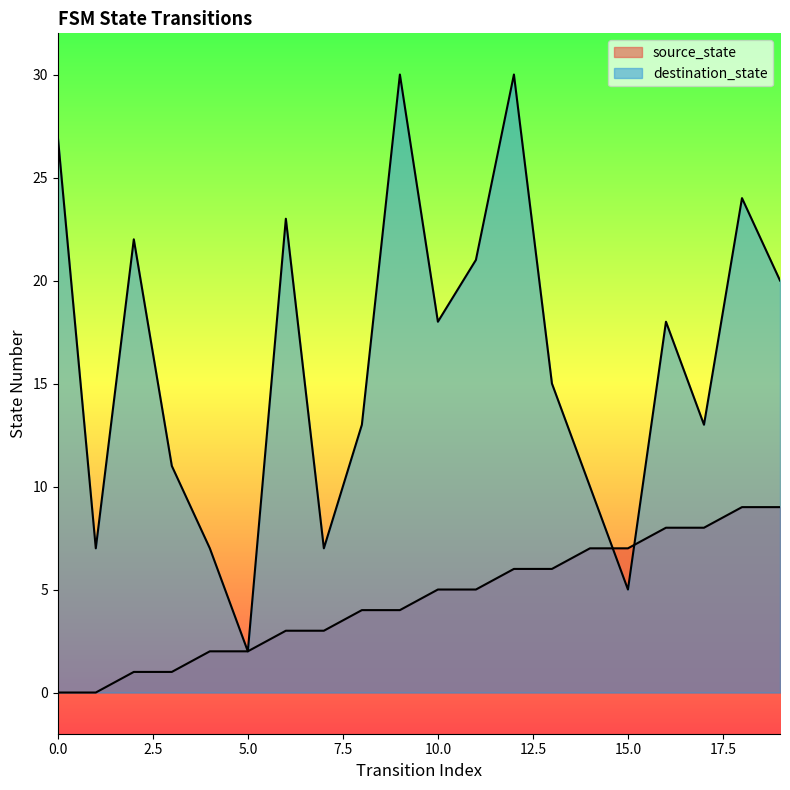

Rank the series by their maximum value, from lowest to highest.

source_state, destination_state